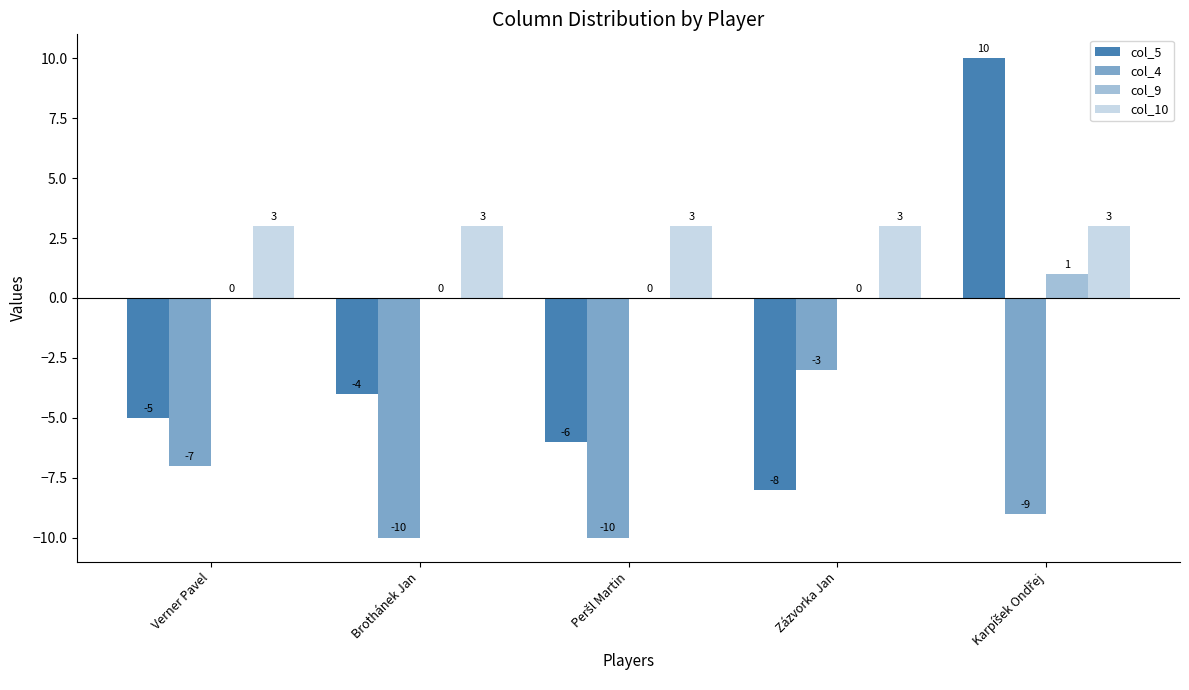

True or false: col_5 has a value of 10 at Karpíšek Ondřej.

True